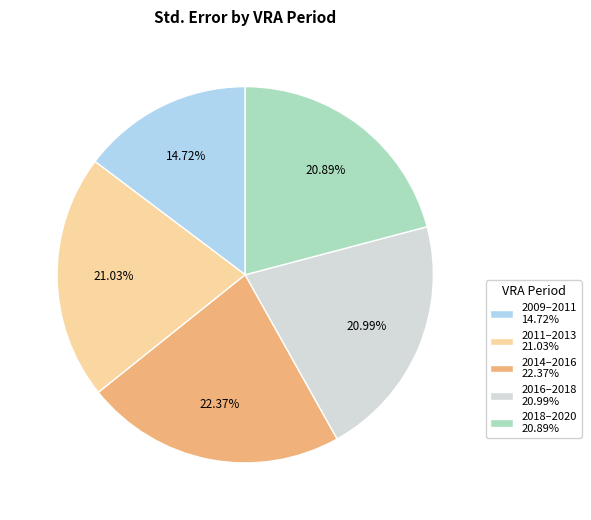

Between 2018–2020 20.89% and 2009–2011 14.72%, which is larger?

2018–2020 20.89%